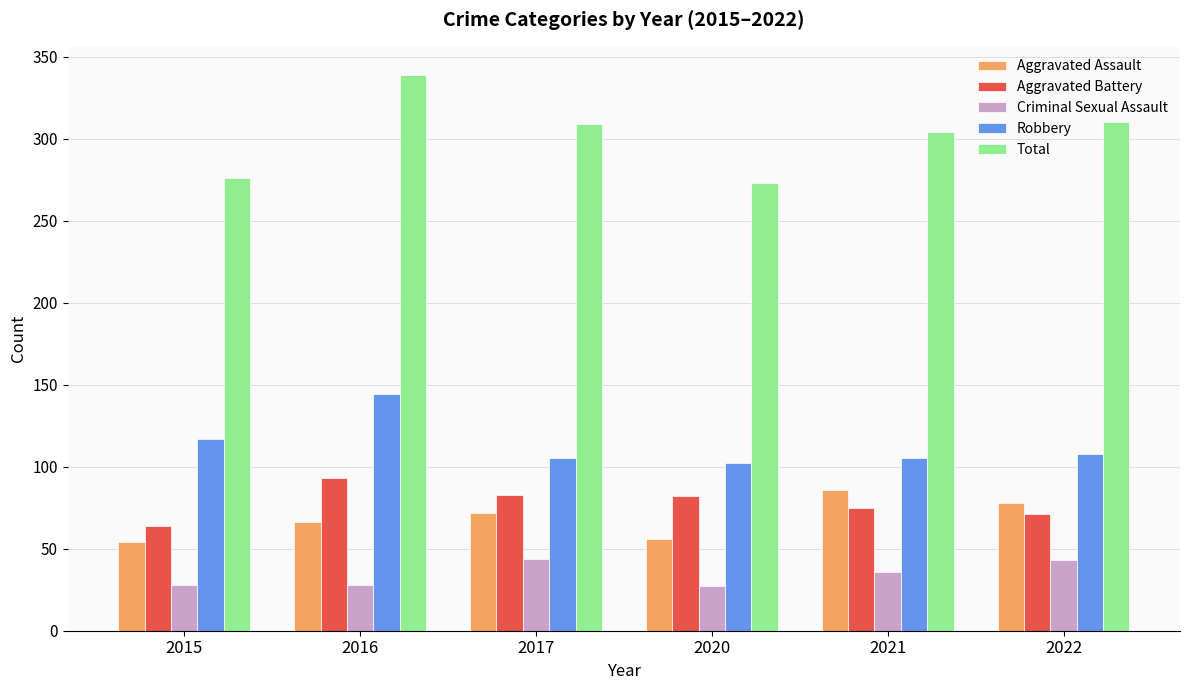

How many bars are there in total?

30